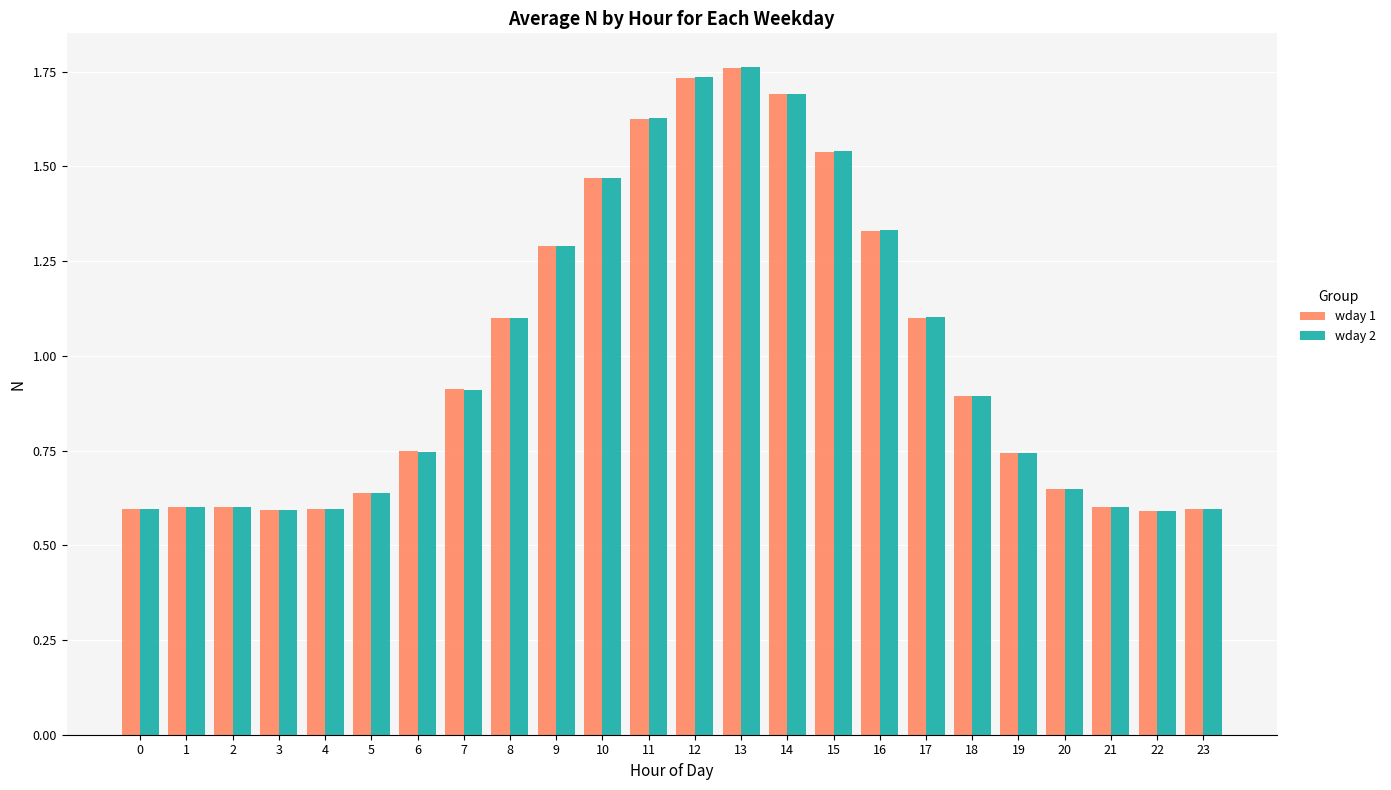

Are the bars horizontal?

No